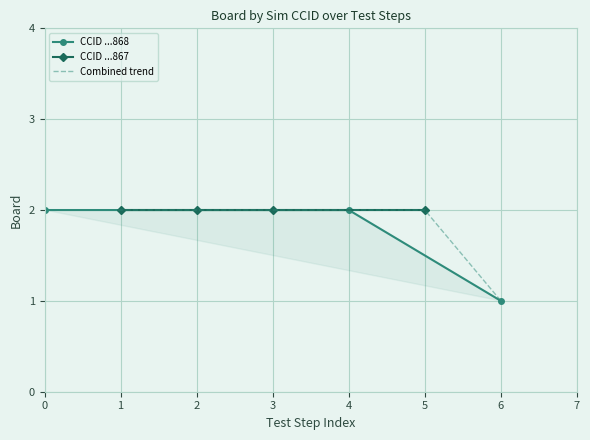

Reading left to right, extract all data points from this chart.

2	2	1